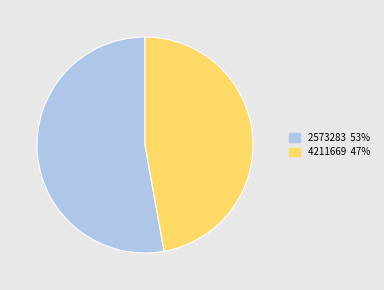

What is the smallest slice in the pie chart?

4211669